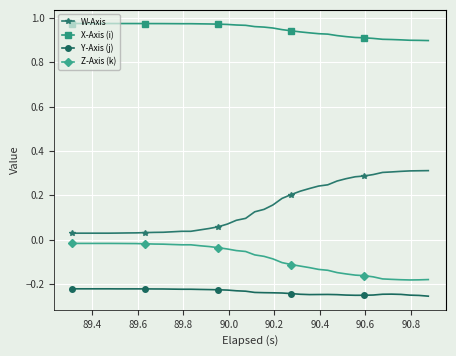

How many lines are shown in the chart?

4